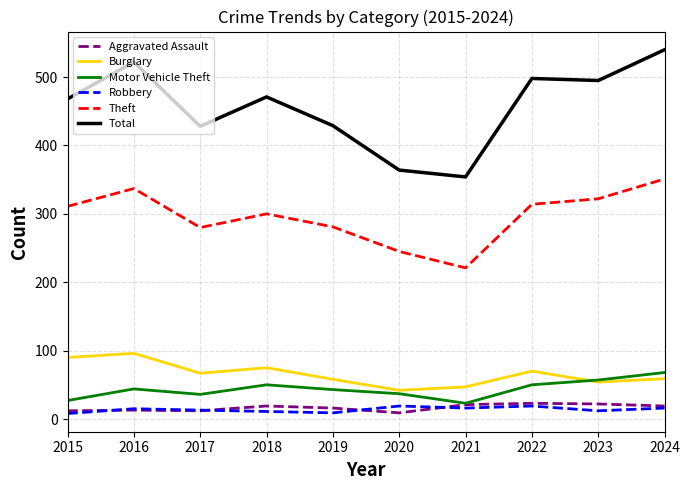

What is the difference between the second highest and minimum values in the Robbery series?

11